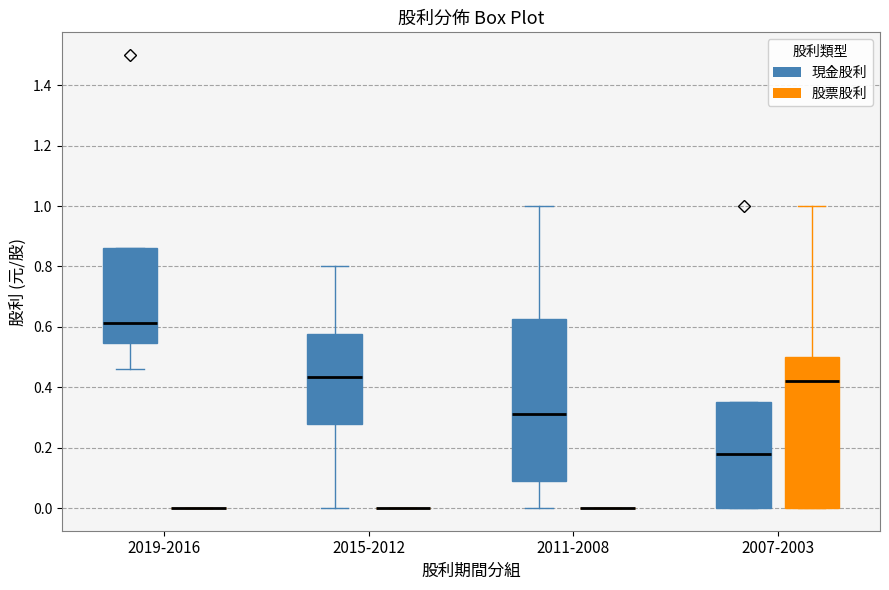

Where is the lower edge of the box for 2011-2008 (現金股利) on the y-axis? The values are not printed on the chart, so give them approximately, as read against the axis.

0.10